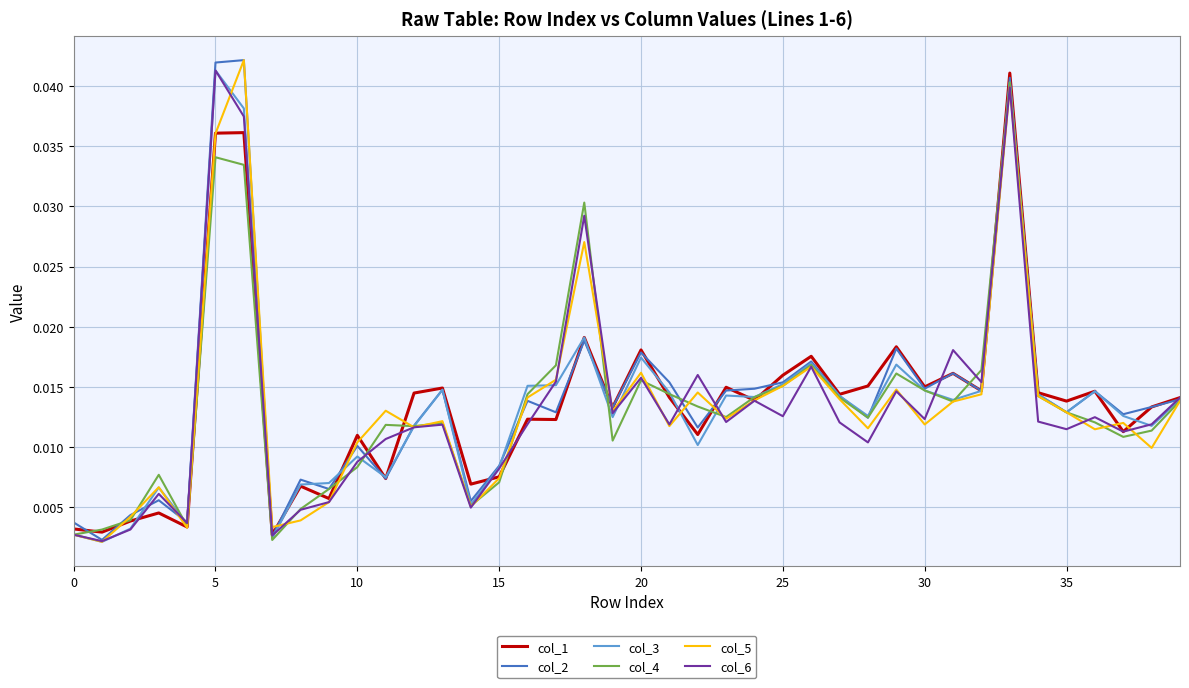

True or false: col_4 and col_1 cross at least once.

True